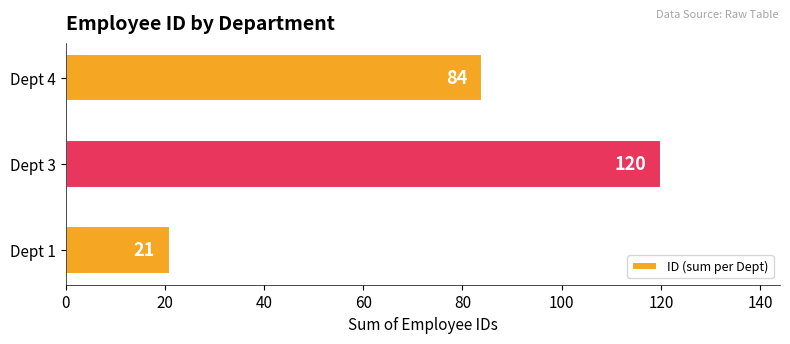

What is the maximum value shown in the chart?

120